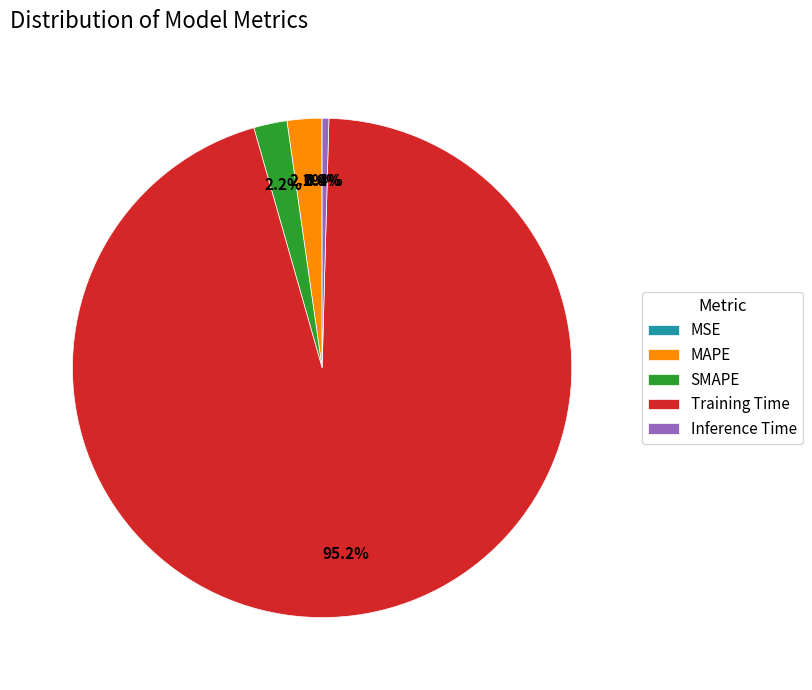

Do Inference Time and Training Time together represent more than half of the pie?

Yes